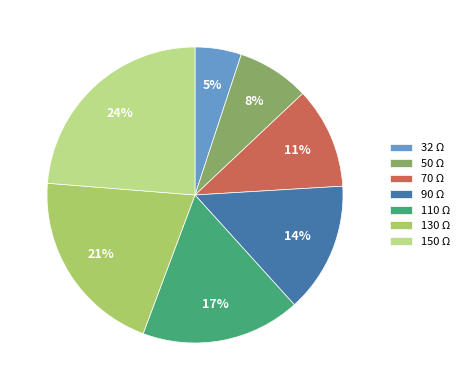

Rank the categories by value from highest to lowest.

150 Ω, 130 Ω, 110 Ω, 90 Ω, 70 Ω, 50 Ω, 32 Ω